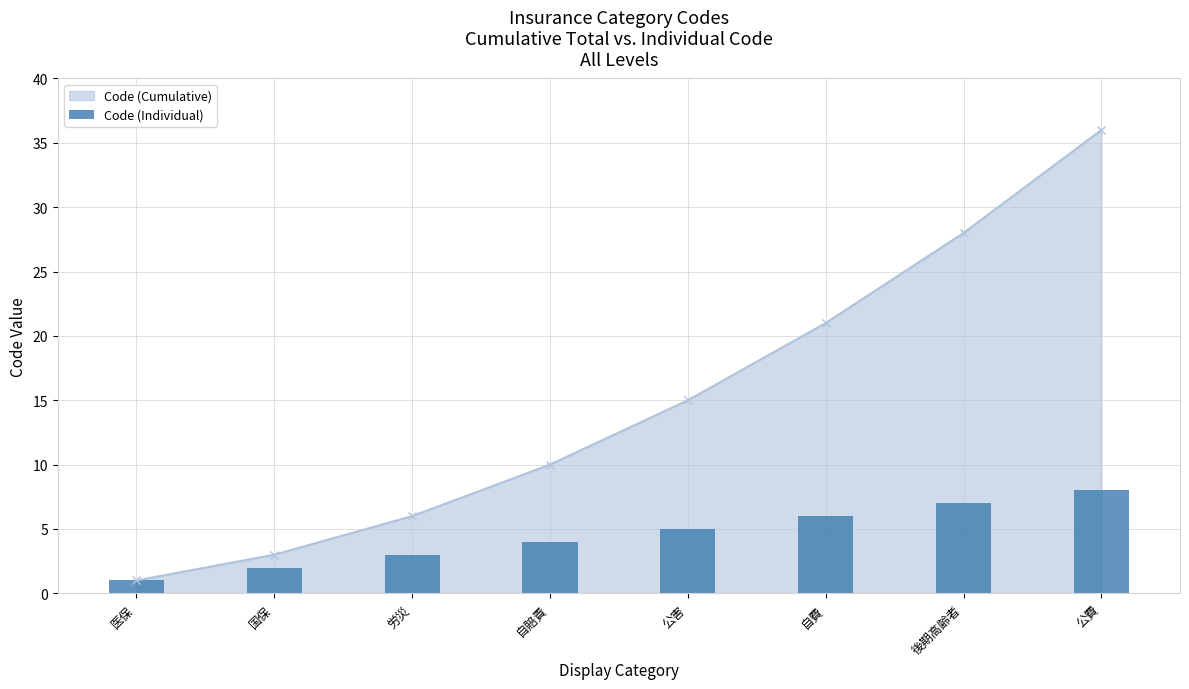

Which has a higher value, 公害 or 自賠責?

公害